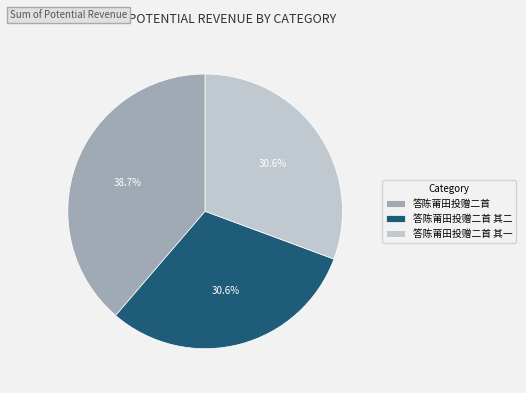

What is the ratio of the value at 答陈莆田投赠二首 其二 to the value at 答陈莆田投赠二首 其一?

1.0